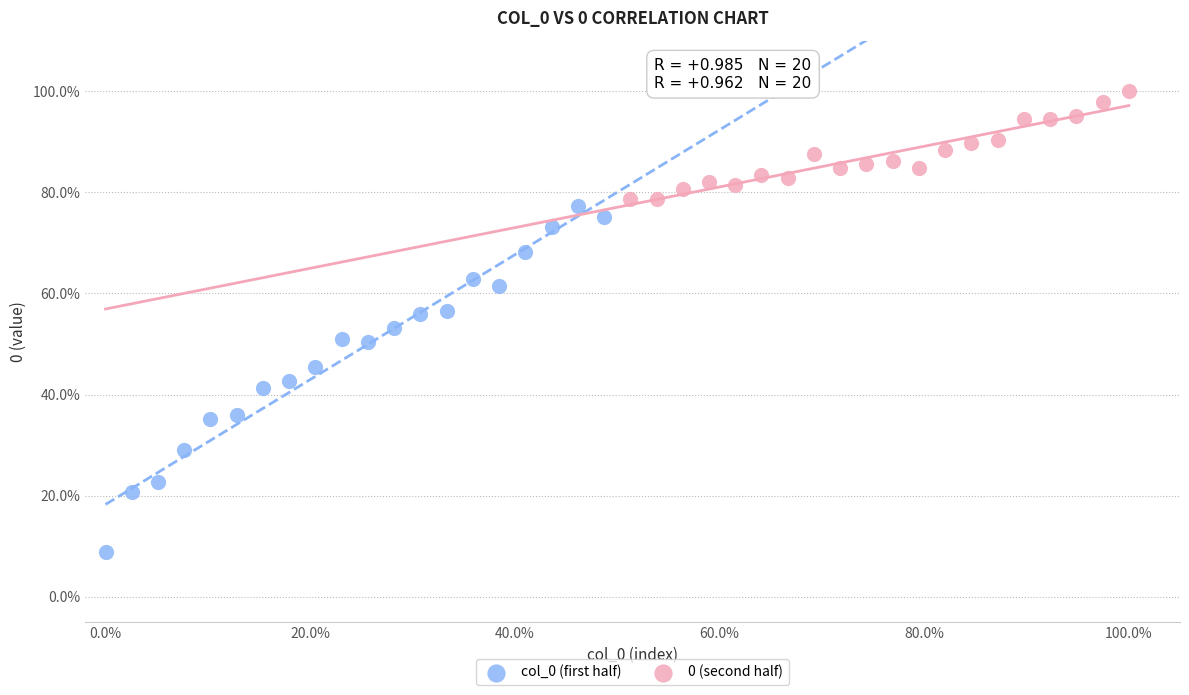

Which series reaches the minimum Y coordinate?

col_0 (first half)